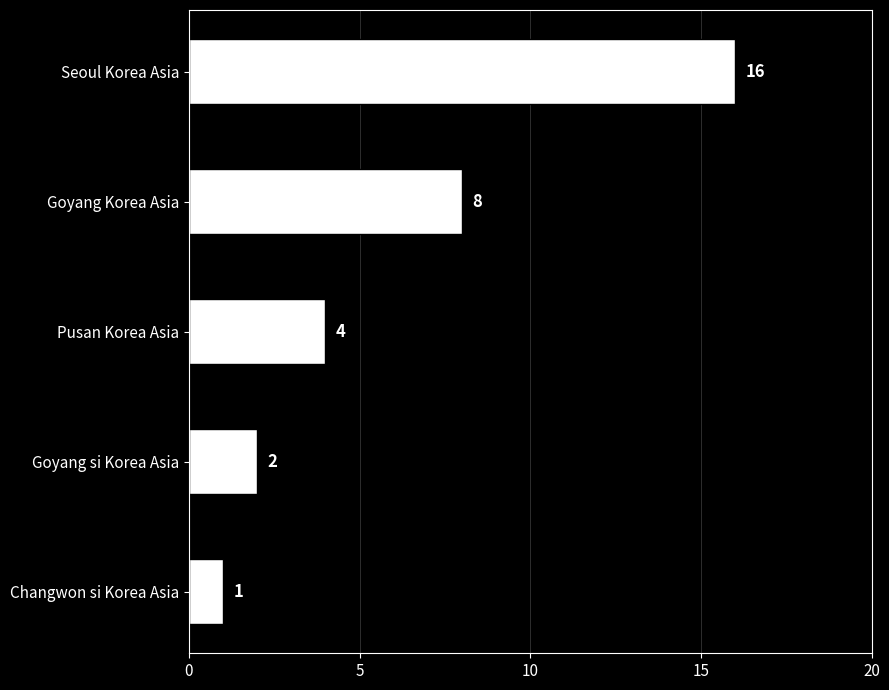

Is it true that the value at Seoul Korea Asia is 7?

False